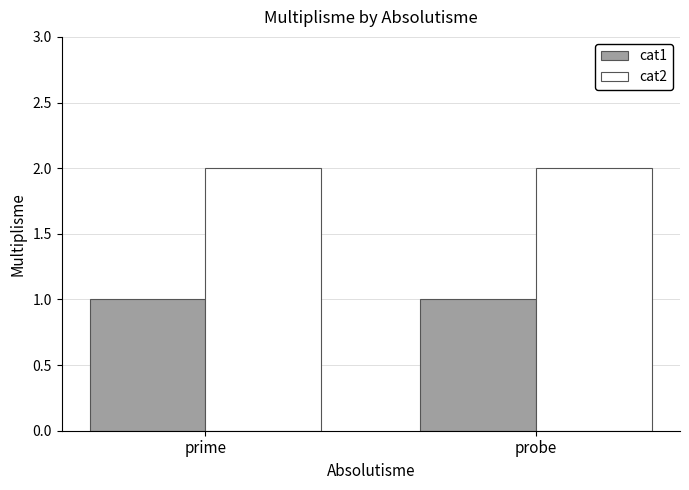

The value of cat2 at probe is 2. True or false?

True